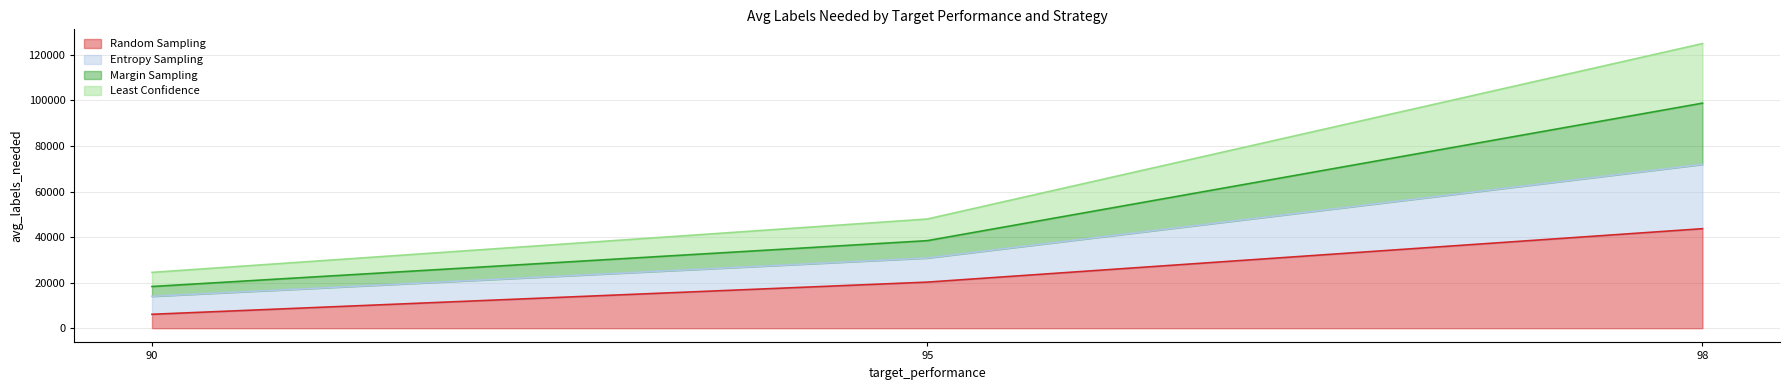

Between 95 and 98, which is larger?

98